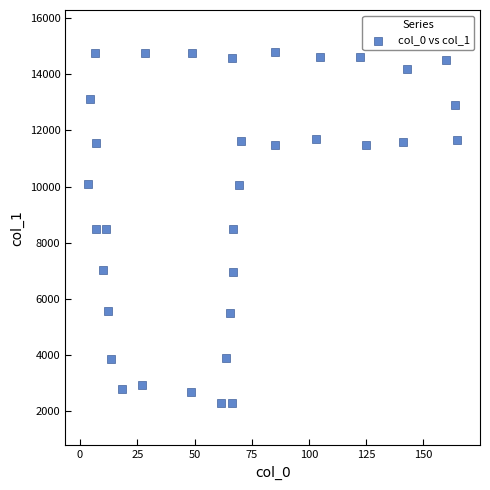

What is the range of X values (max minus min)?

161.1